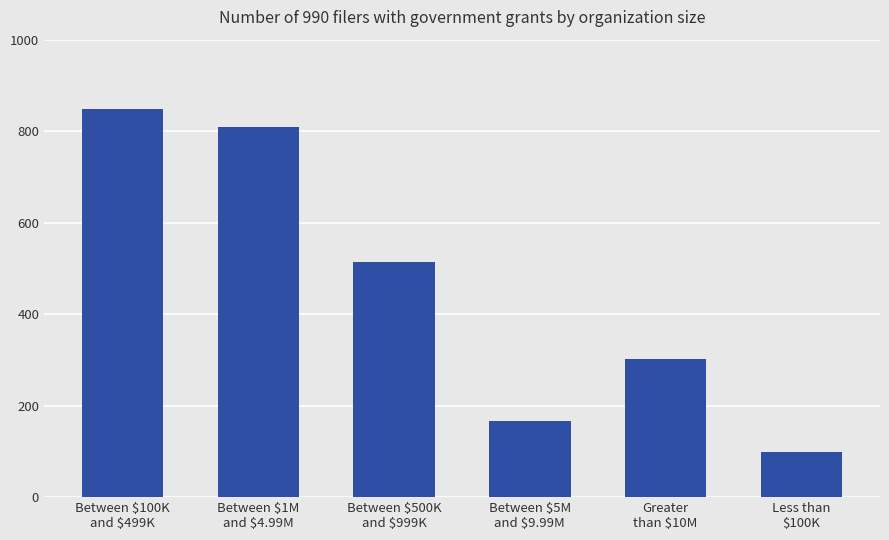

True or false: the data shows 289 at Between $5M
and $9.99M.

False